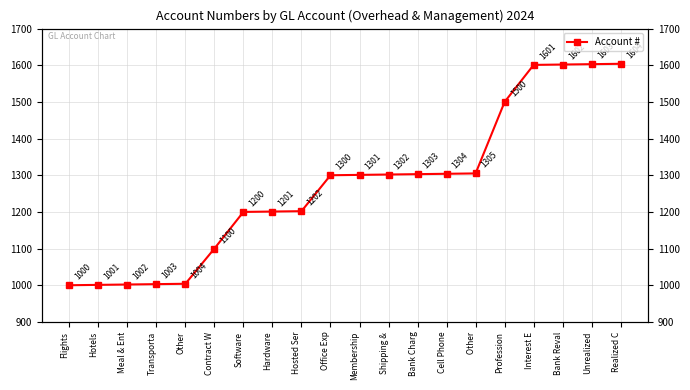

Rank the categories by value from highest to lowest.

Realized C, Unrealized, Bank Reval, Interest E, Profession,  Other, Cell Phone, Bank Charg, Shipping &, Membership, Office Exp, Hosted Ser, Hardware, Software, Contract W, Other, Transporta, Meal & Ent, Hotels, Flights